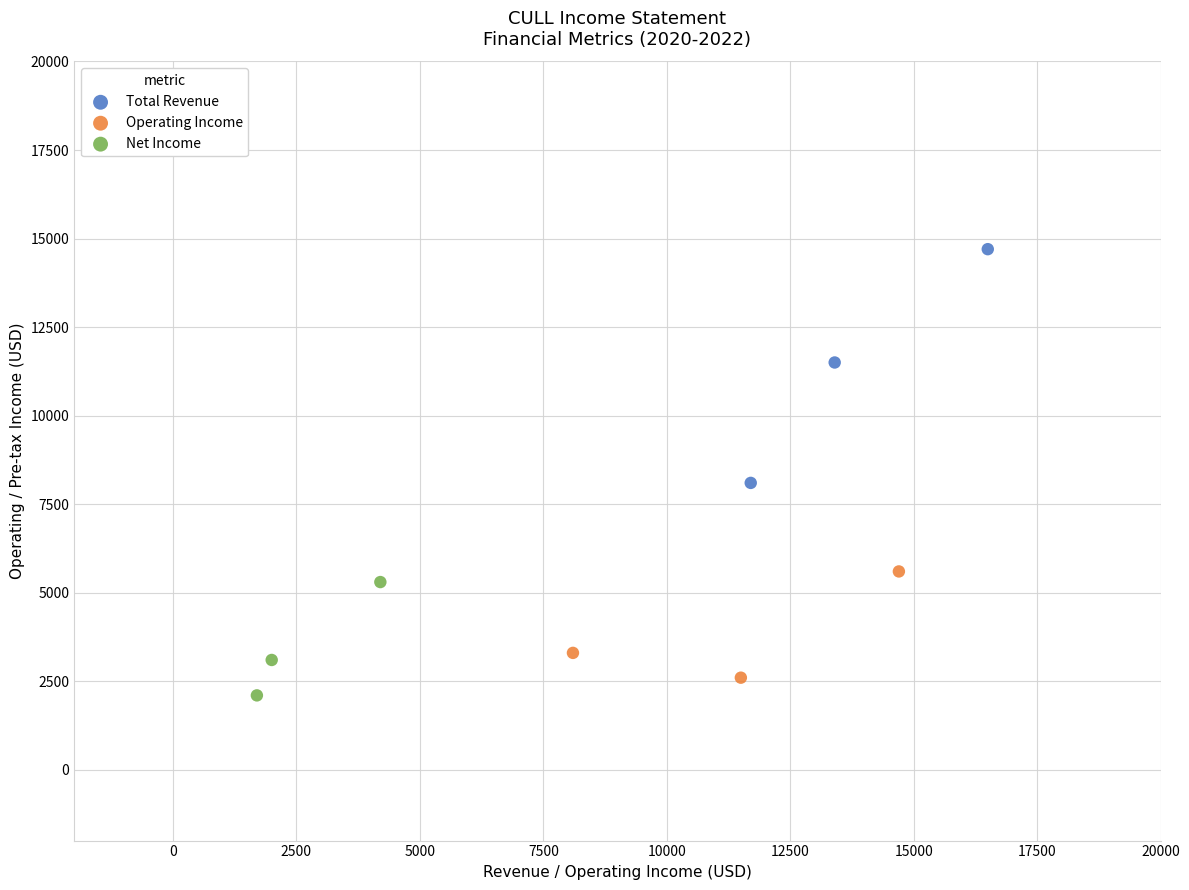

What are all the series names shown in the legend?

Total Revenue, Operating Income, Net Income